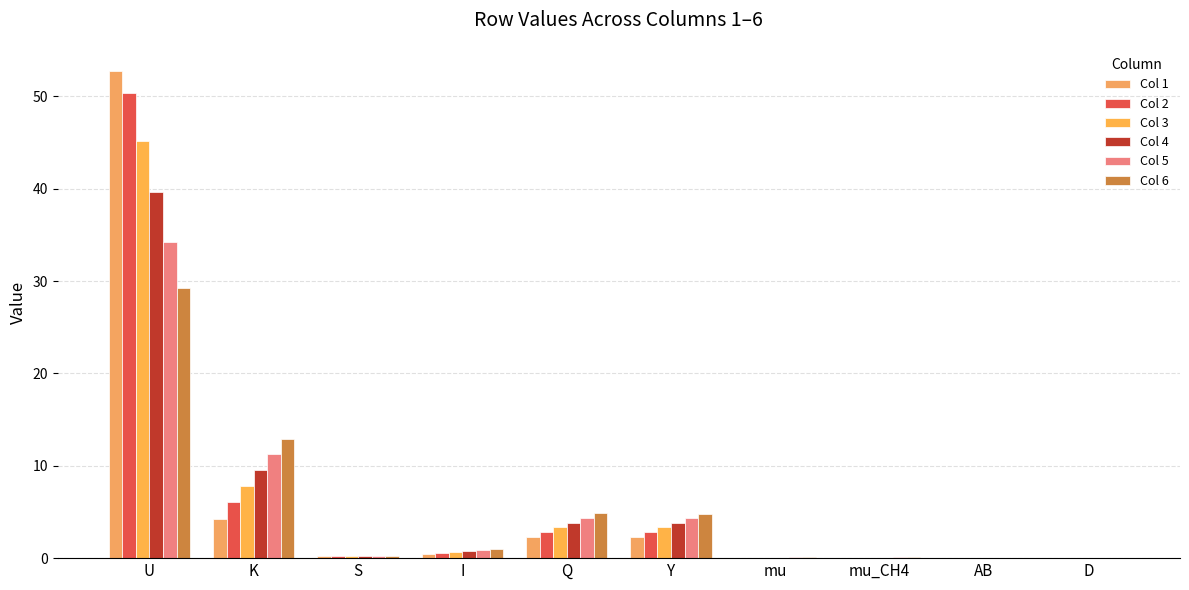

What is the difference between the Col 4 values at I and mu_CH4?

0.7